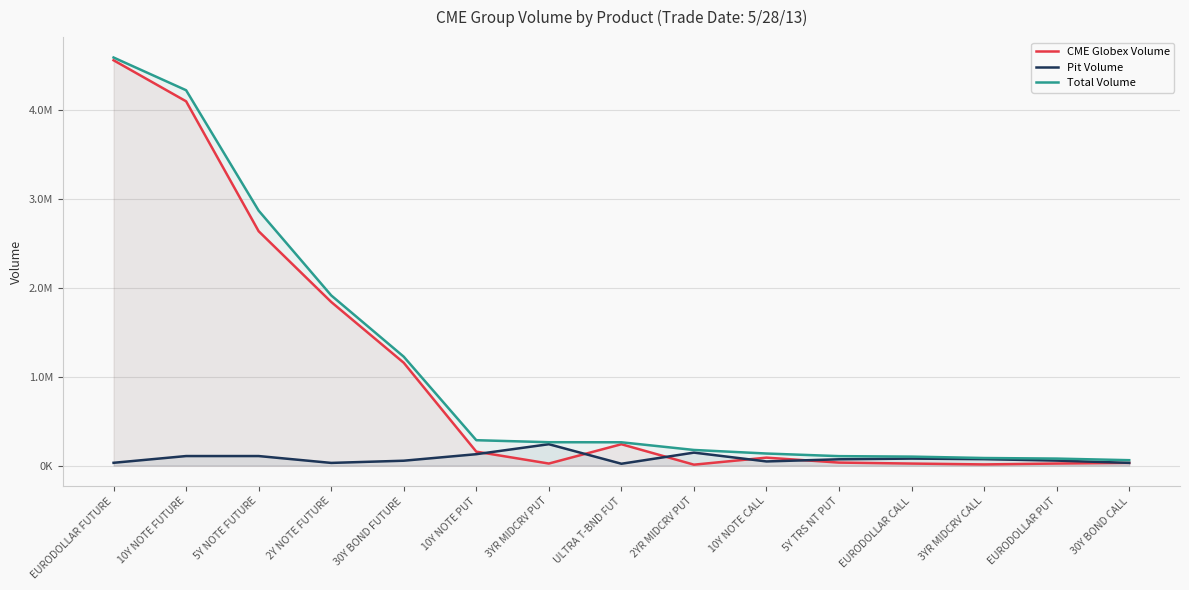

Rank the series at 5Y TRS NT PUT from lowest to highest value.

CME Globex Volume, Pit Volume, Total Volume